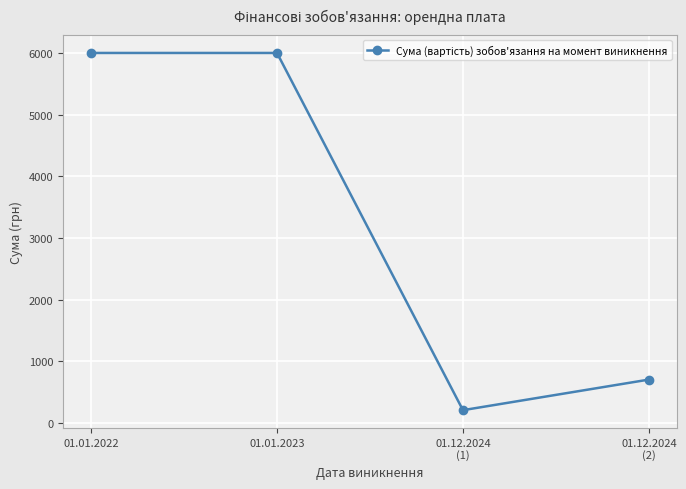

What is the label of the 1st point from the right?

01.12.2024
(2)